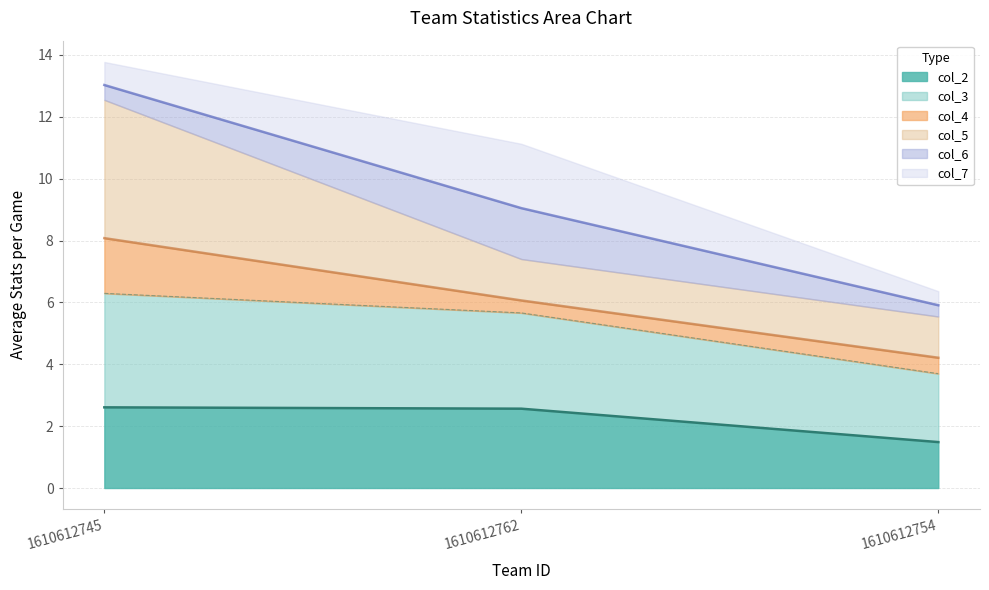

What is the difference between the maximum and minimum values in the col_3 series?

2.6